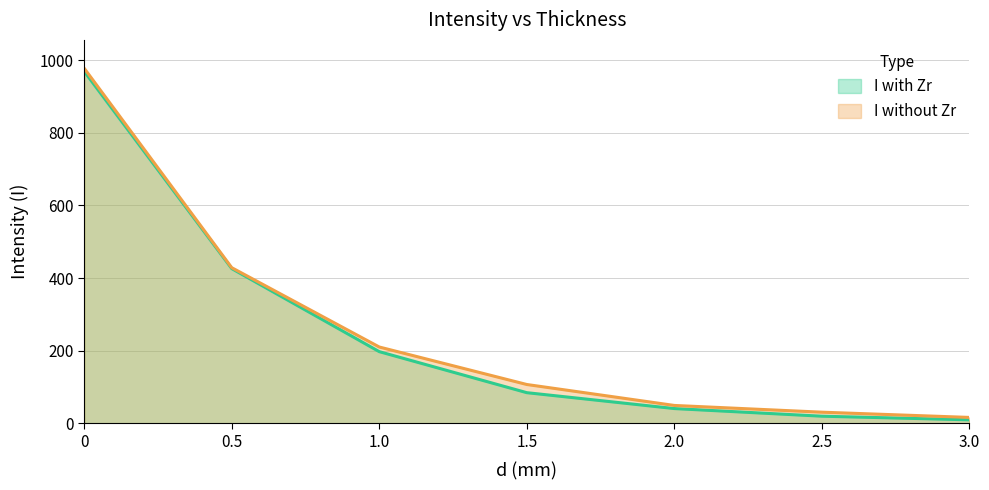

At how many categories does at least one series exceed 971?

1